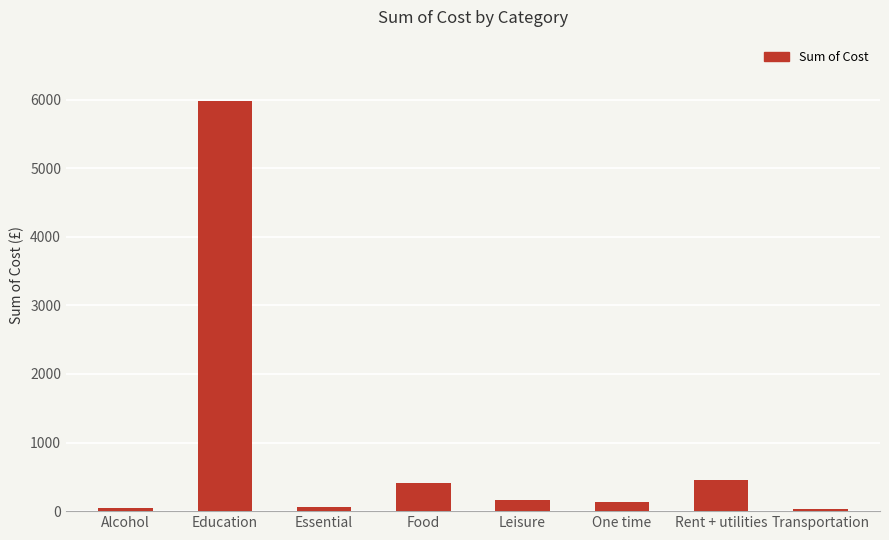

Which has a higher value, Education or Rent + utilities?

Education